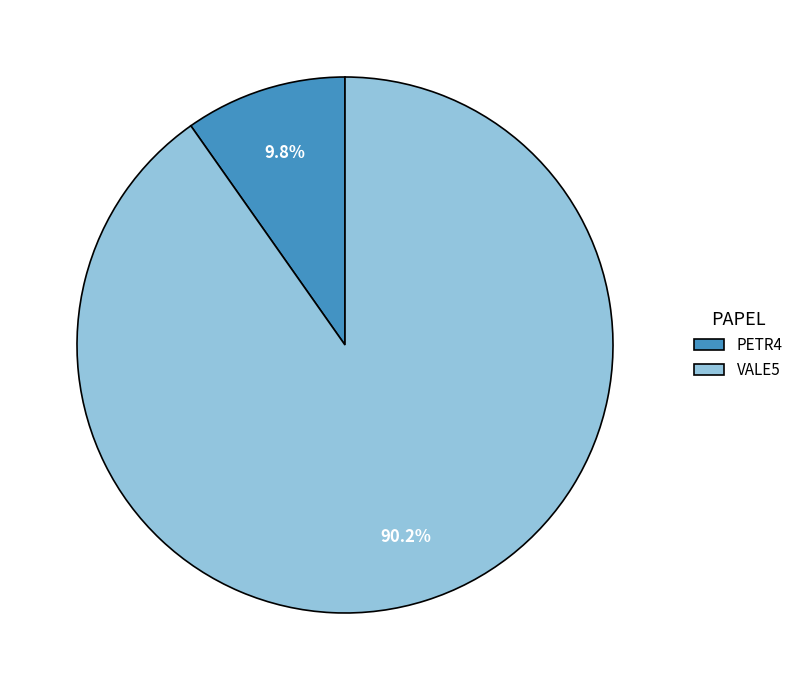

Rank the categories by value from highest to lowest.

VALE5, PETR4